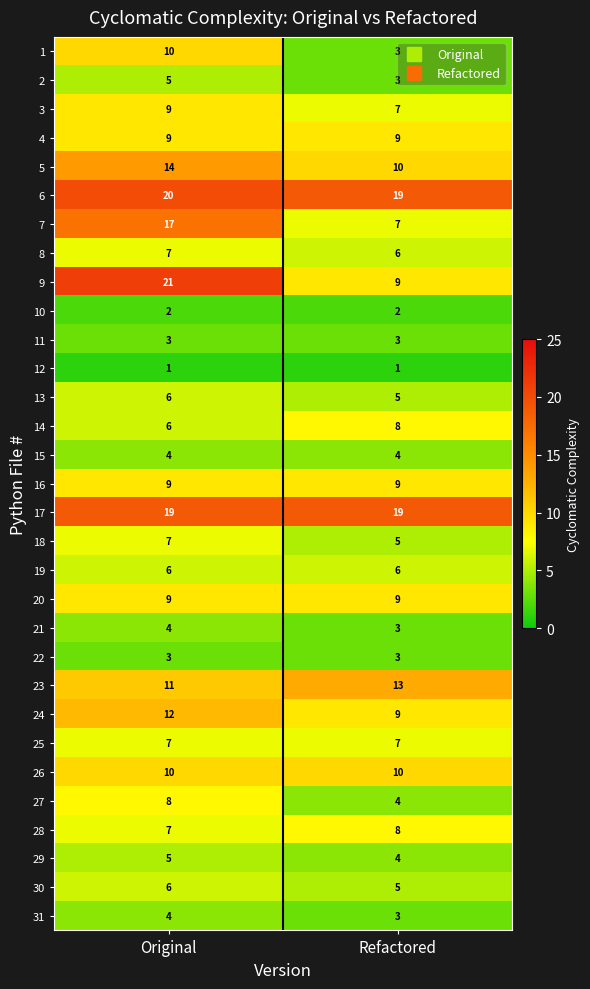

What is the total value across all series at Refactored?

213